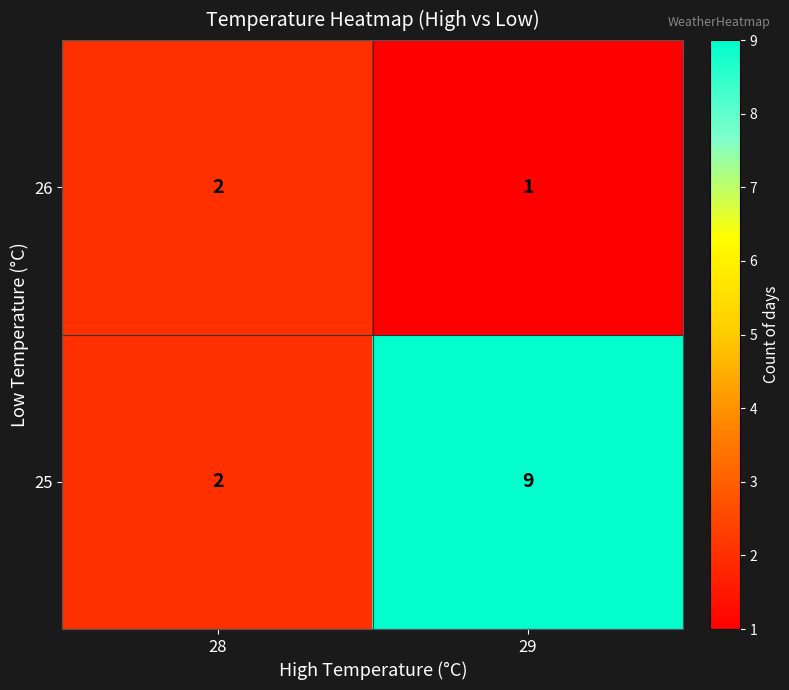

Which label corresponds to the largest value in the chart?

29